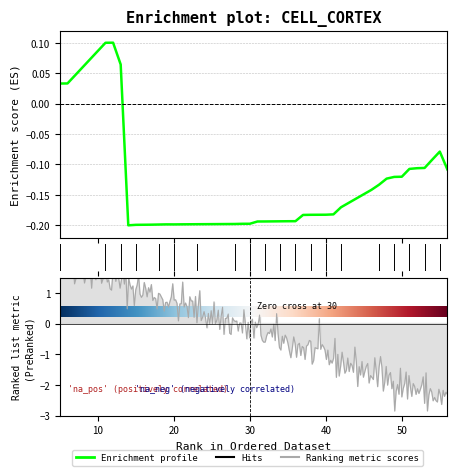

Rank the categories by value from highest to lowest.

12, 11, 13, 6, 5, 55, 54, 53, 52, 51, 56, 50, 49, 48, 47, 46, 42, 41, 40, 39, 38, 37, 36, 35, 34, 33, 32, 31, 30, 29, 28, 24, 23, 21, 19, 20, 18, 17, 15, 14